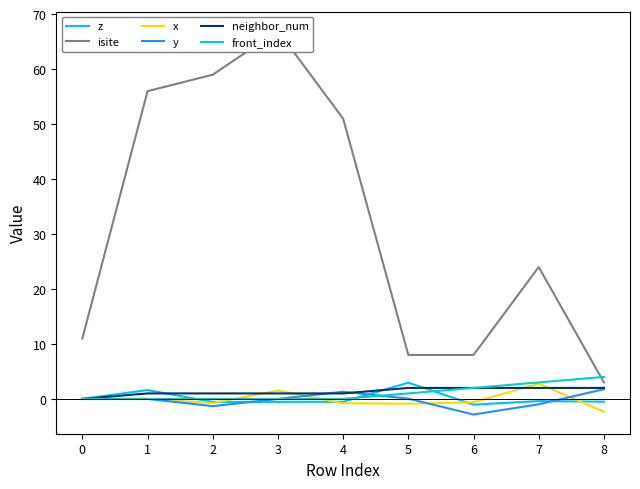

Reading right to left, transcribe all the data shown in this chart.

z: -0.5	-0.4	-1.0	3.0	-0.5	-0.5	-0.5	1.6	0.0
isite: 3.0	24.0	8.0	8.0	51.0	67.0	59.0	56.0	11.0
x: -2.3	2.8	-0.6	-0.9	-0.8	1.5	-0.7	0.0	0.0
y: 1.8	-1.0	-2.8	0.1	1.3	0.0	-1.3	0.0	0.0
neighbor_num: 2.0	2.0	2.0	2.0	1.0	1.0	1.0	1.0	0.0
front_index: 4.0	3.0	2.0	1.0	0.0	0.0	0.0	0.0	0.0